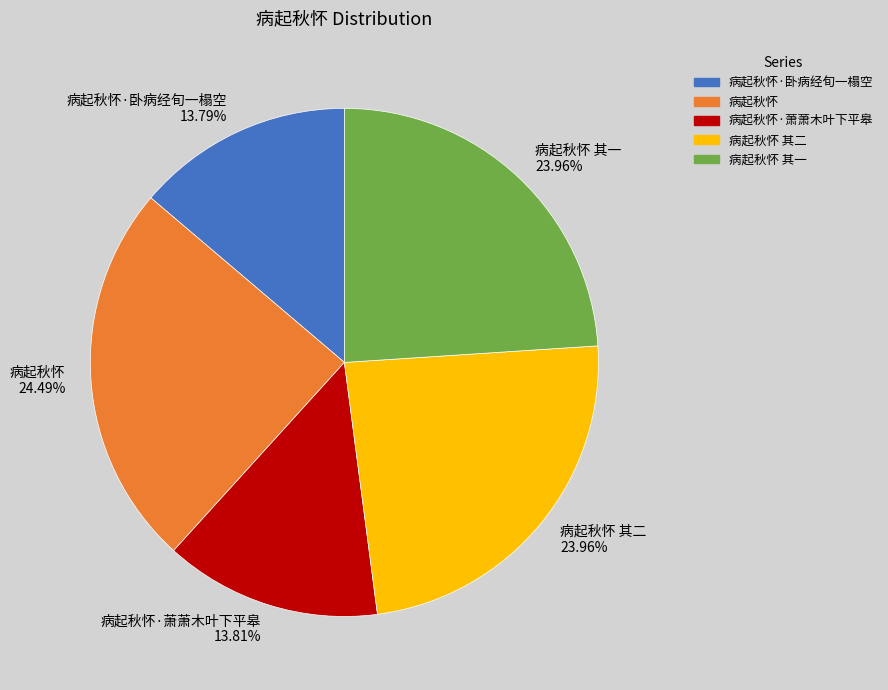

Does 病起秋怀·萧萧木叶下平皋 13.81% account for over 50% of the chart?

No